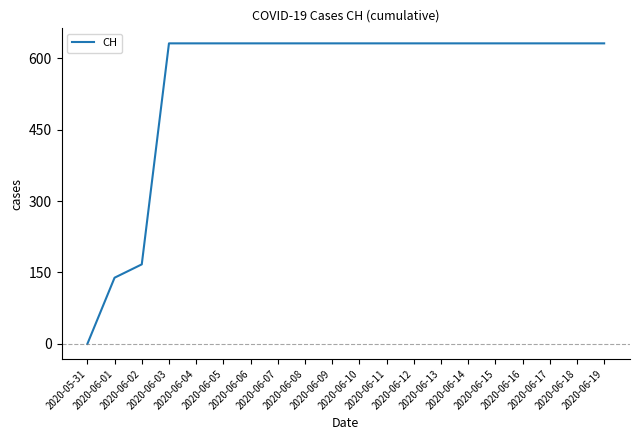

Reading left to right, extract all data points from this chart.

0	139	167	631	631	631	631	631	631	631	631	631	631	631	631	631	631	631	631	631